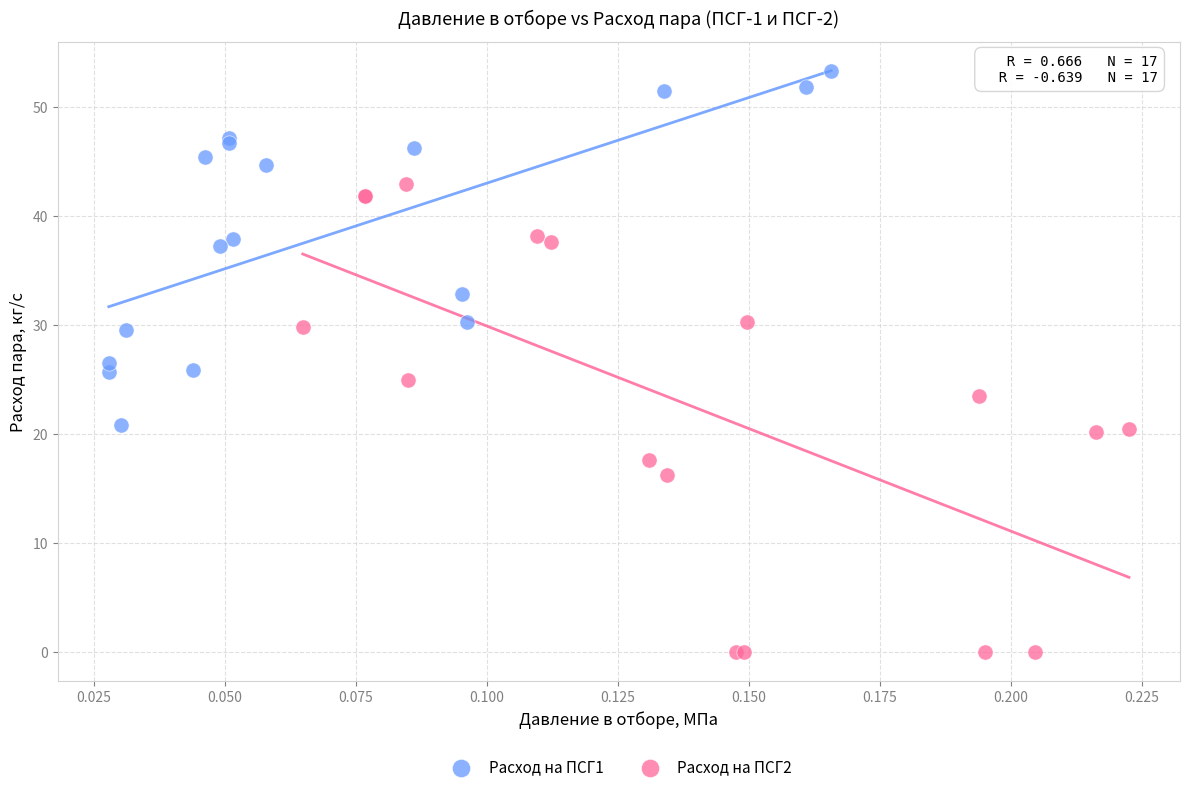

Which series has the widest spread of Y values?

Расход на ПСГ2